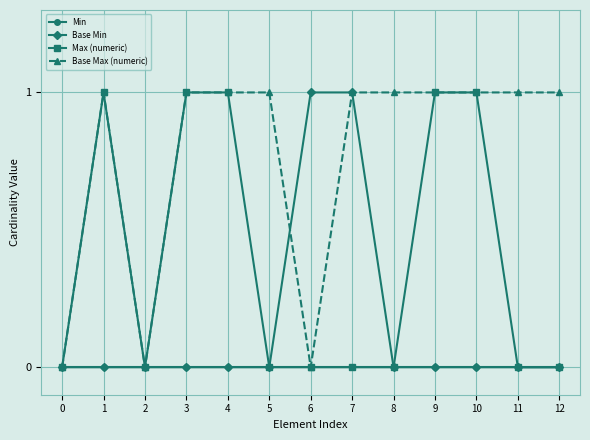

How many lines are shown in the chart?

4